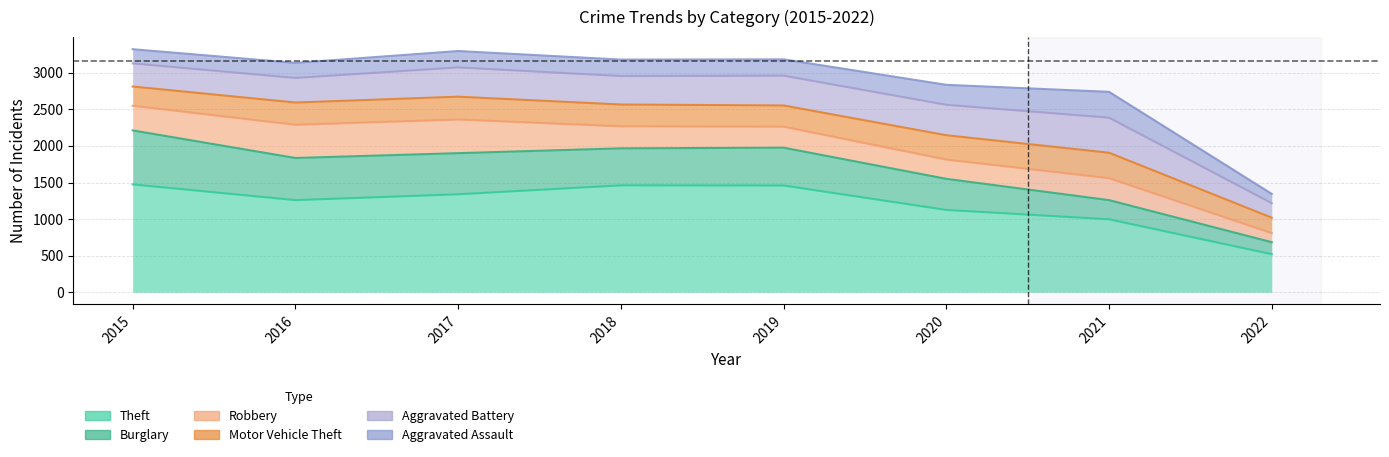

At how many categories does at least one series exceed 719?

8